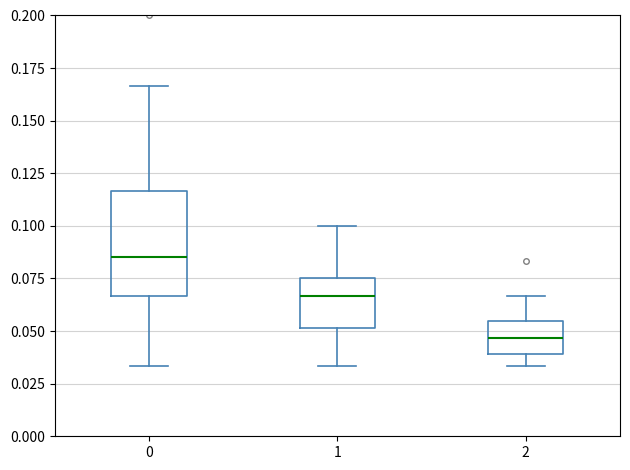

Reading left to right, transcribe this box plot: for each box, give where its median line is, the range the box spans, and where its two whiskers end, as read against the y-axis. The values are not printed on the chart, so give them approximately, as read against the axis.

0: median 0.085, box 0.065 to 0.115, whiskers 0.035 to 0.165
1: median 0.065, box 0.050 to 0.075, whiskers 0.035 to 0.100
2: median 0.045, box 0.040 to 0.055, whiskers 0.035 to 0.065